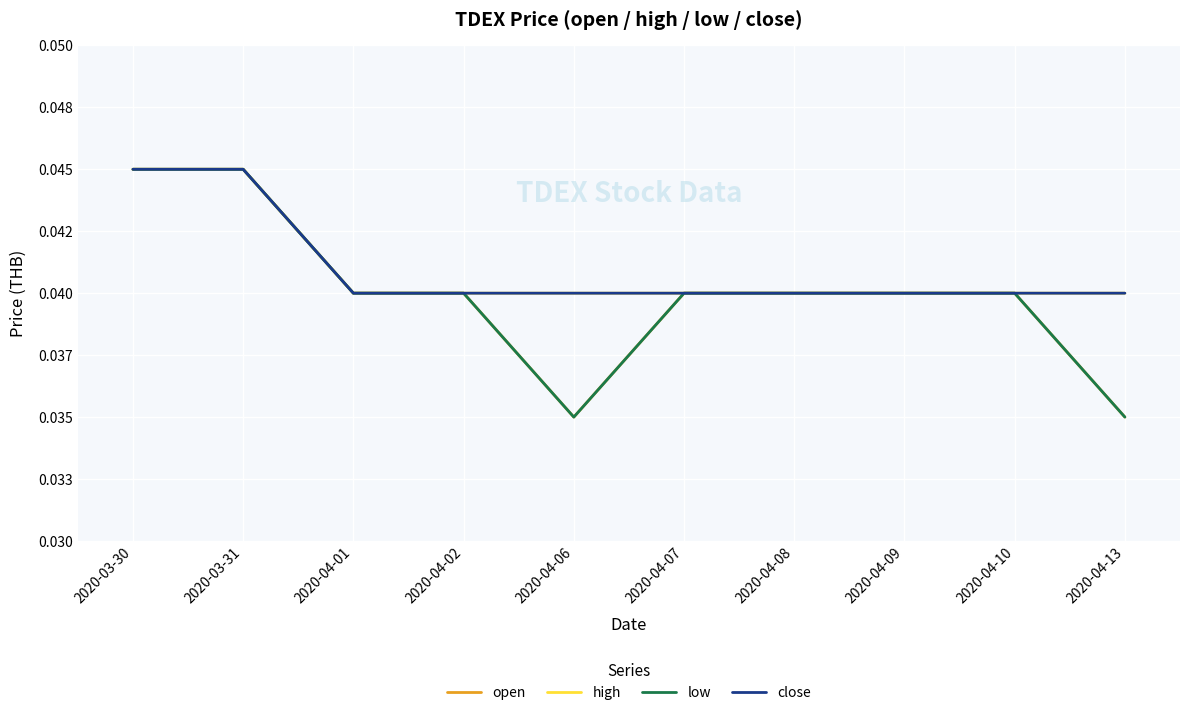

Between 2020-04-13 and 2020-03-31, which is larger?

2020-03-31